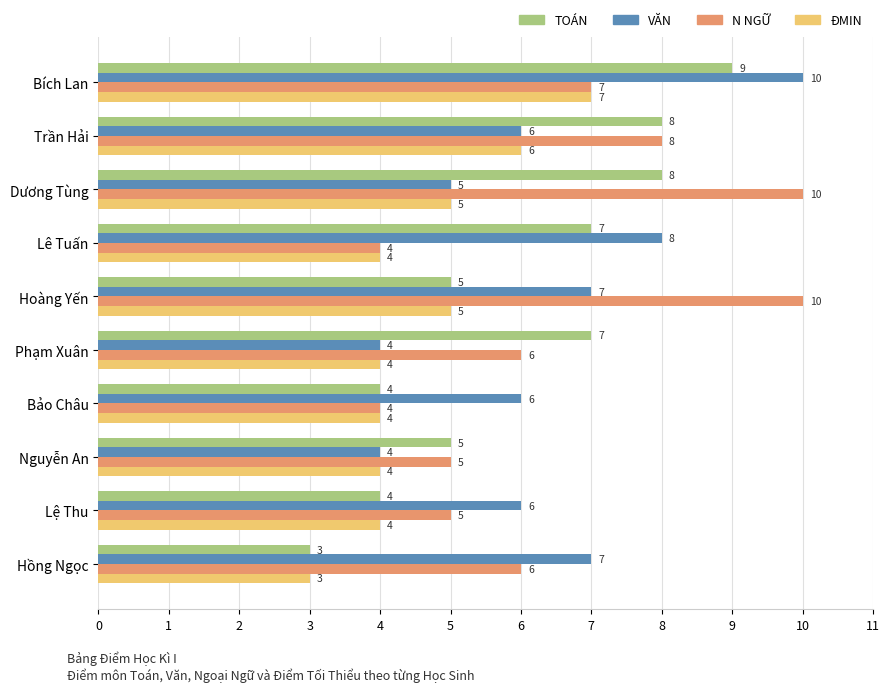

What is the difference between the maximum and second lowest values in the VĂN series?

6